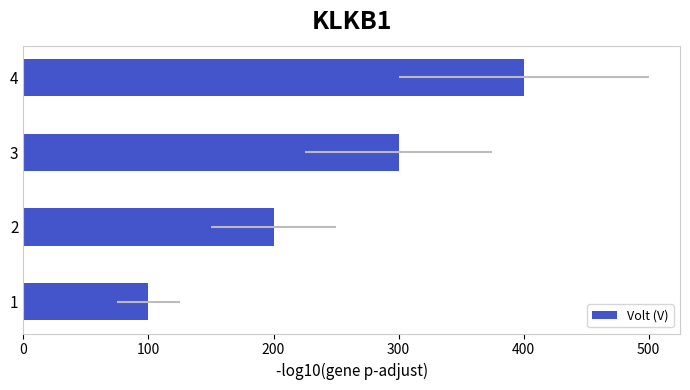

Does the chart contain any negative values?

No